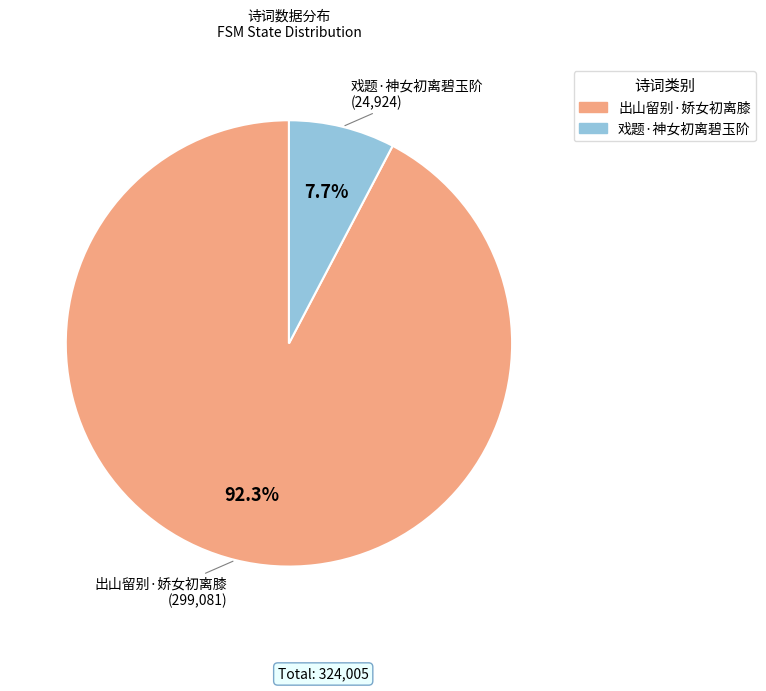

Which category has the smallest portion of the pie?

戏题·神女初离碧玉阶